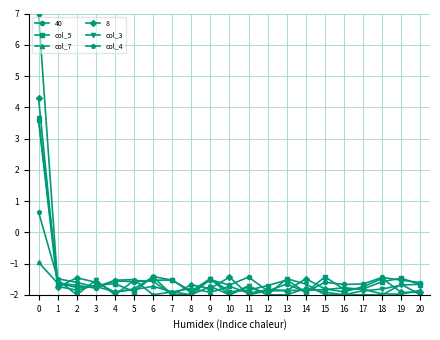

Which series has the largest range (max minus min)?

40